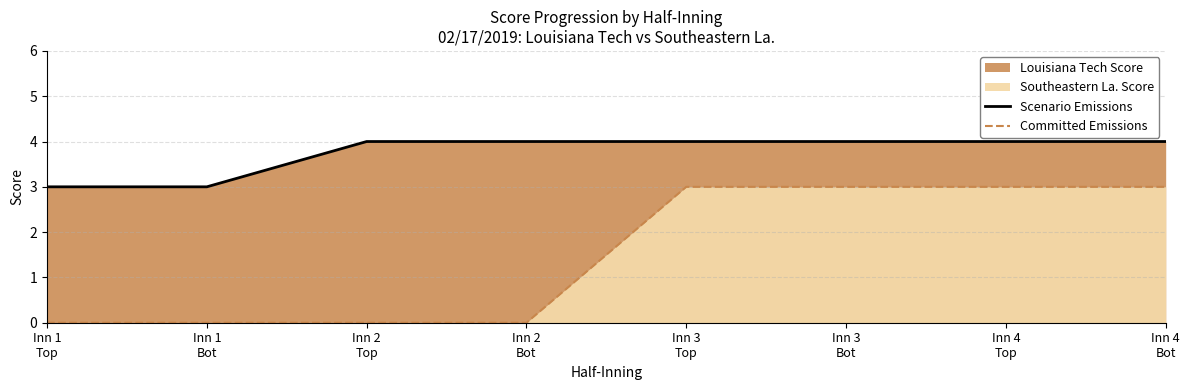

True or false: Scenario Emissions has more than 0 points higher than both neighbors.

False